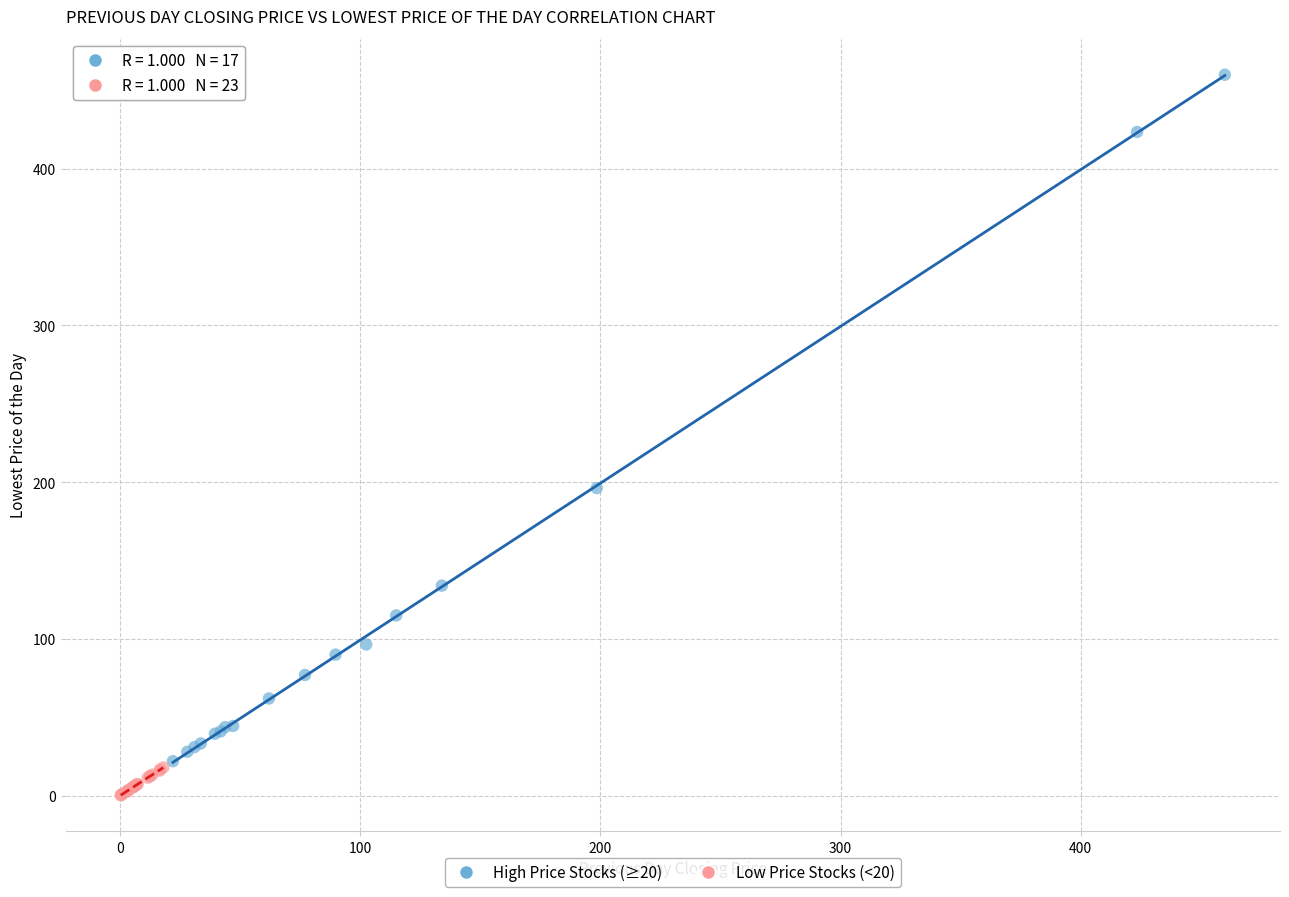

Which series has the largest Y range (max minus min)?

High Price Stocks (≥20)